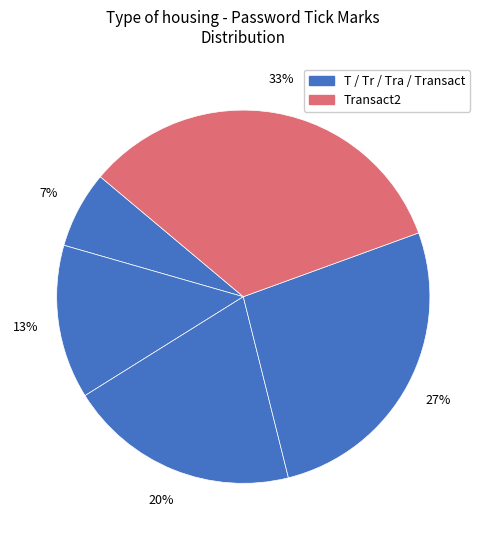

How many segments does this pie chart have?

5